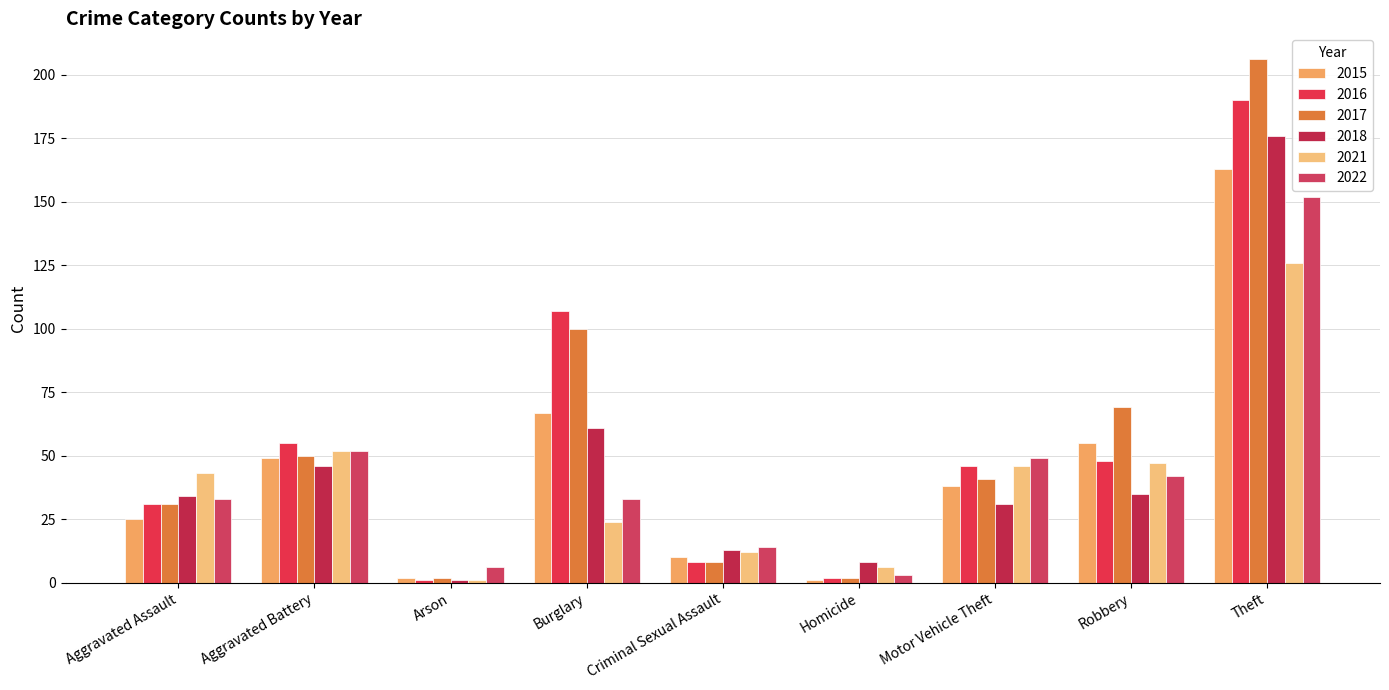

What is the average value of the 2022 series?

43